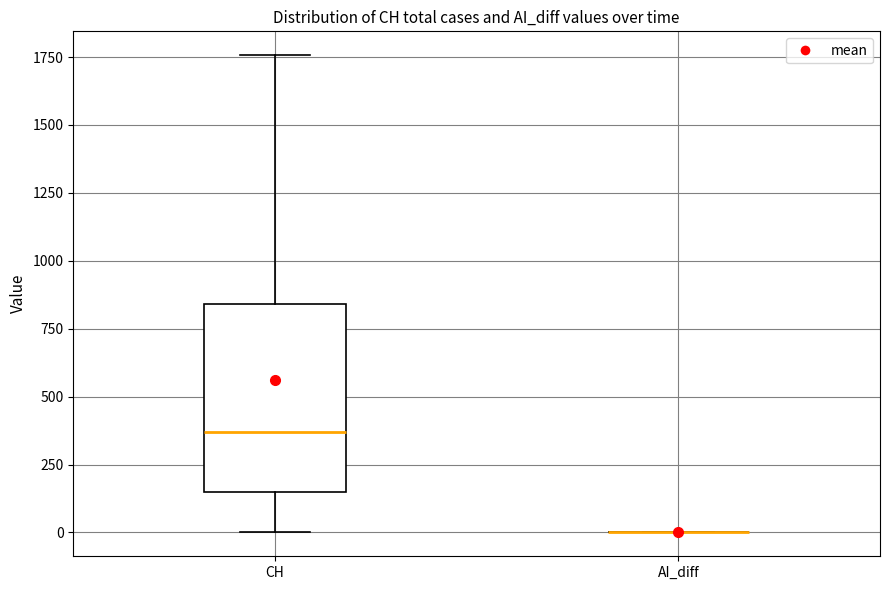

Comparing the boxes themselves (not the whiskers), which one is the tallest?

CH